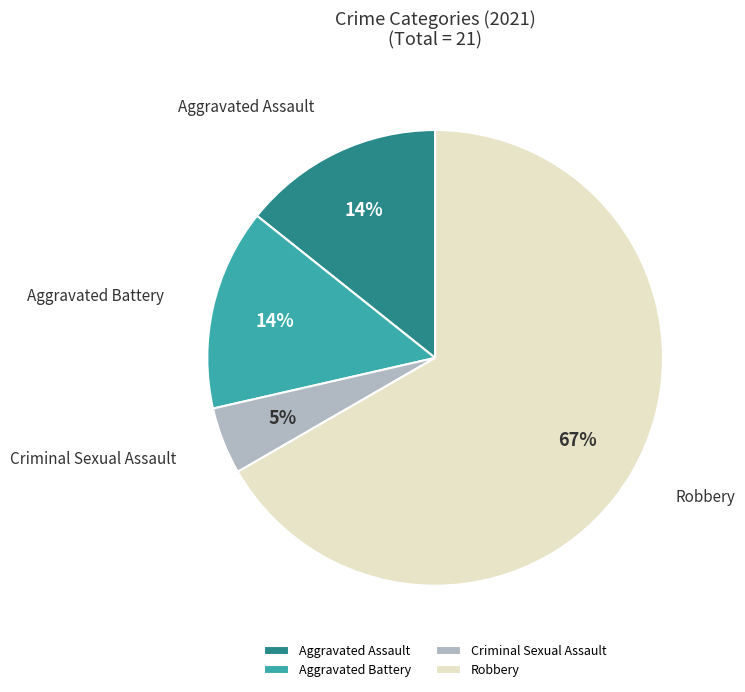

To the nearest percent, what is the average slice percentage?

25%